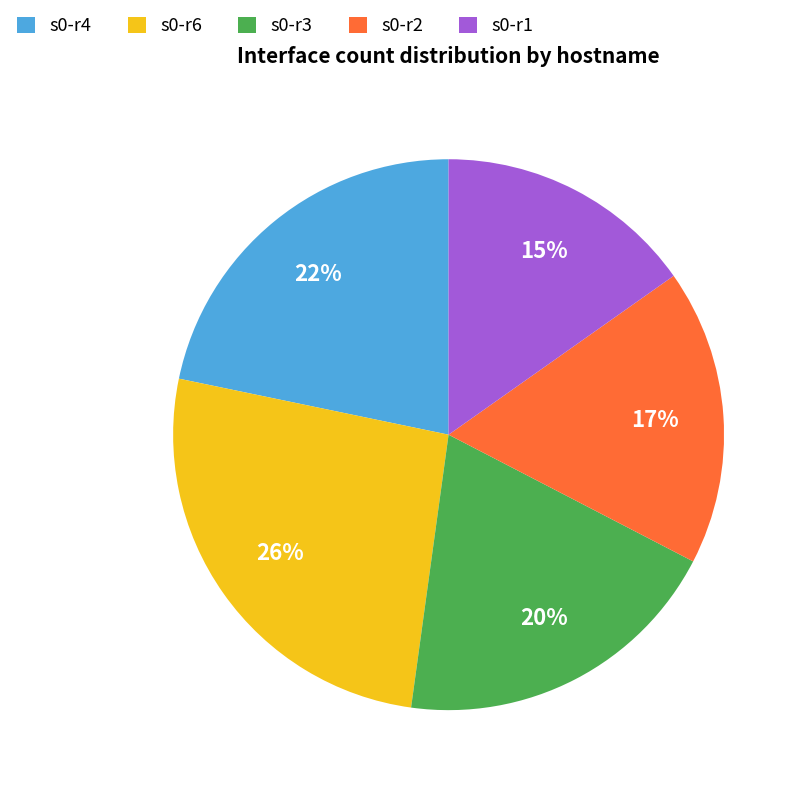

What is the ratio of the value at s0-r2 to the value at s0-r6?

0.7